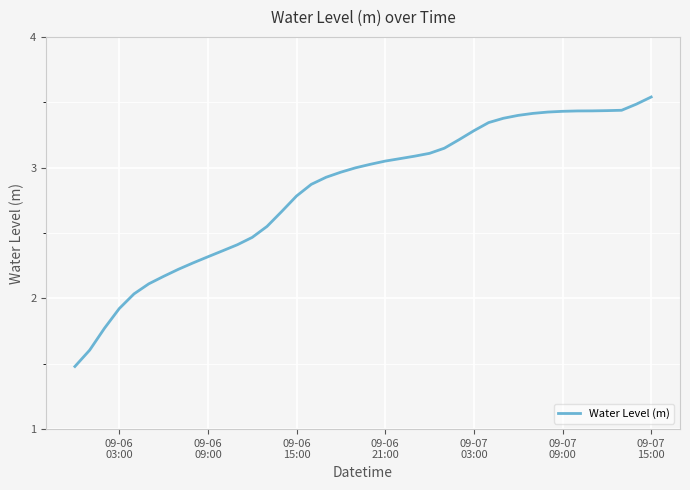

What is the minimum value shown in the chart?

1.5